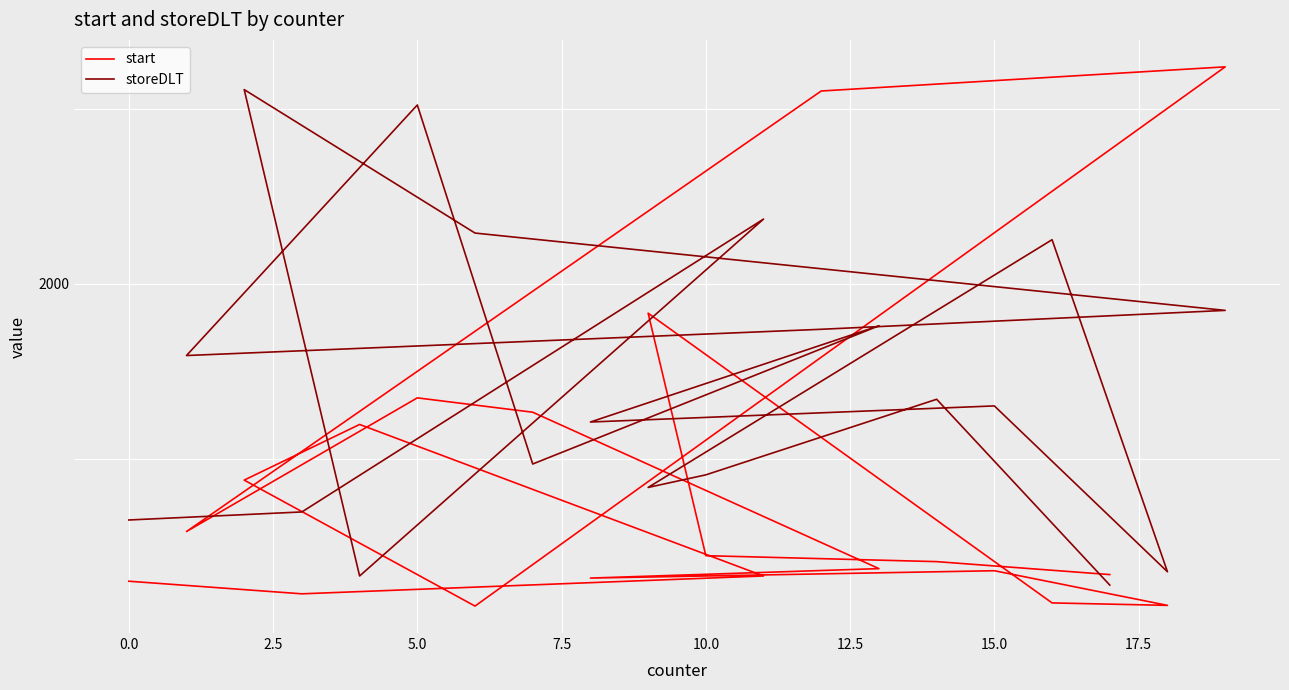

What is the difference between the second highest and minimum values in the storeDLT series?

1372